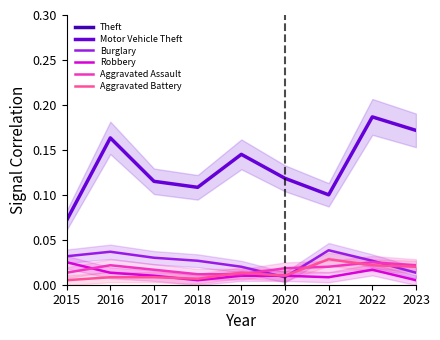

List the series in order of their peak value, highest first.

Theft, Motor Vehicle Theft, Burglary, Aggravated Battery, Robbery, Aggravated Assault